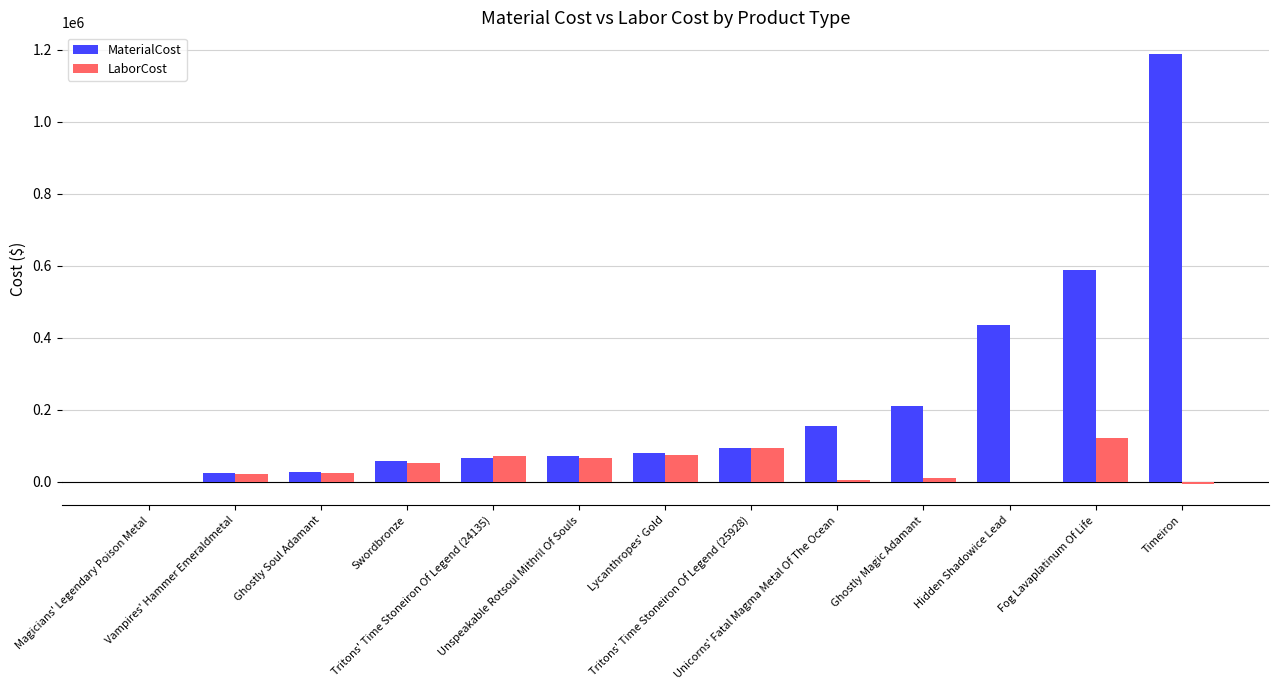

What is the sum of all LaborCost values?

527094.3